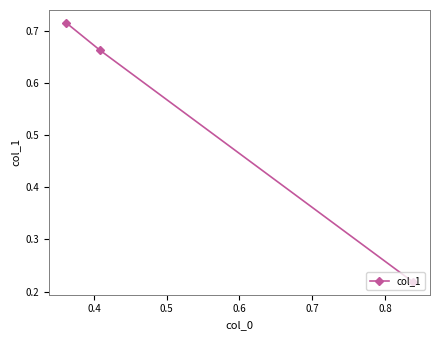

Count the values in the range 0 to 1.

3